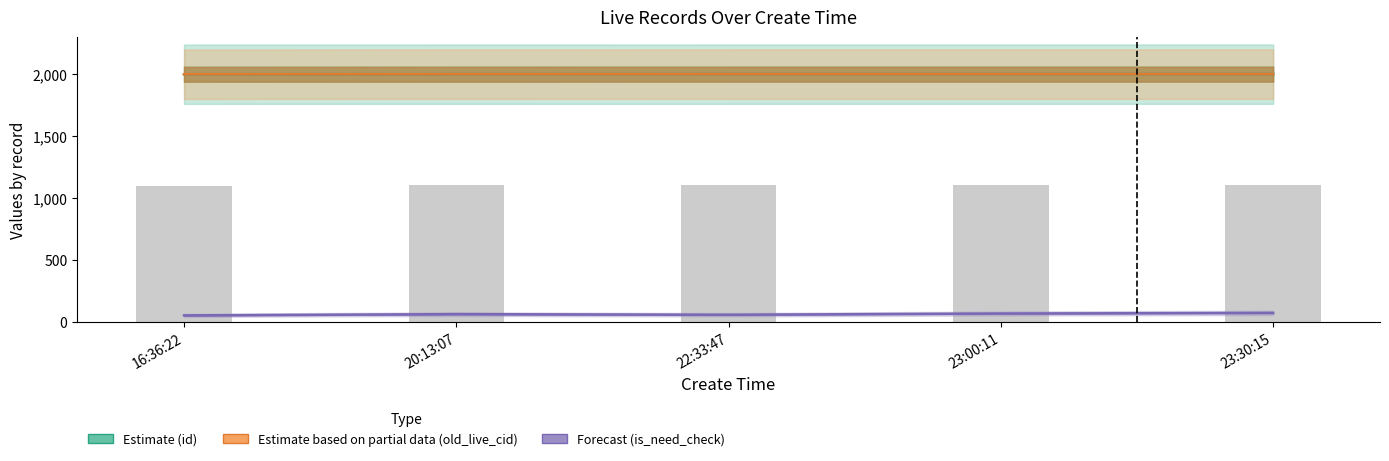

What is the difference between the Estimate (id) values at 20:13:07 and 23:00:11?

0.2